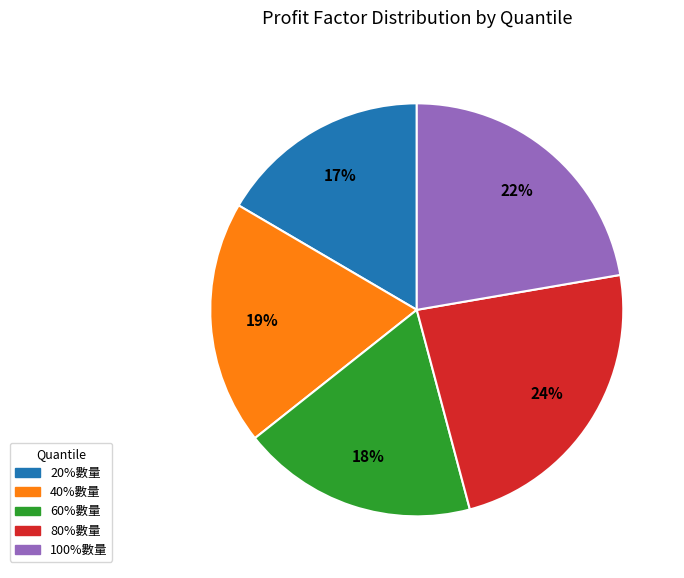

Count the number of slices in the pie.

5